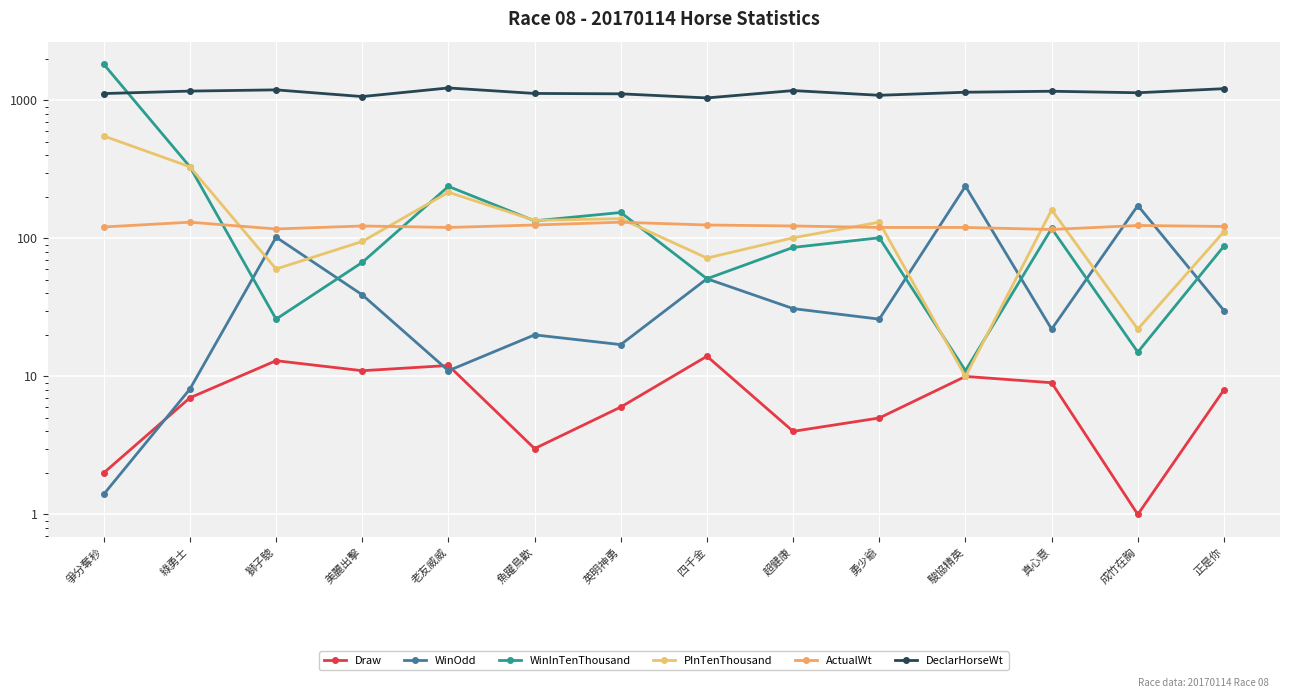

What is the label of the 12th point from the right?

獅子驄